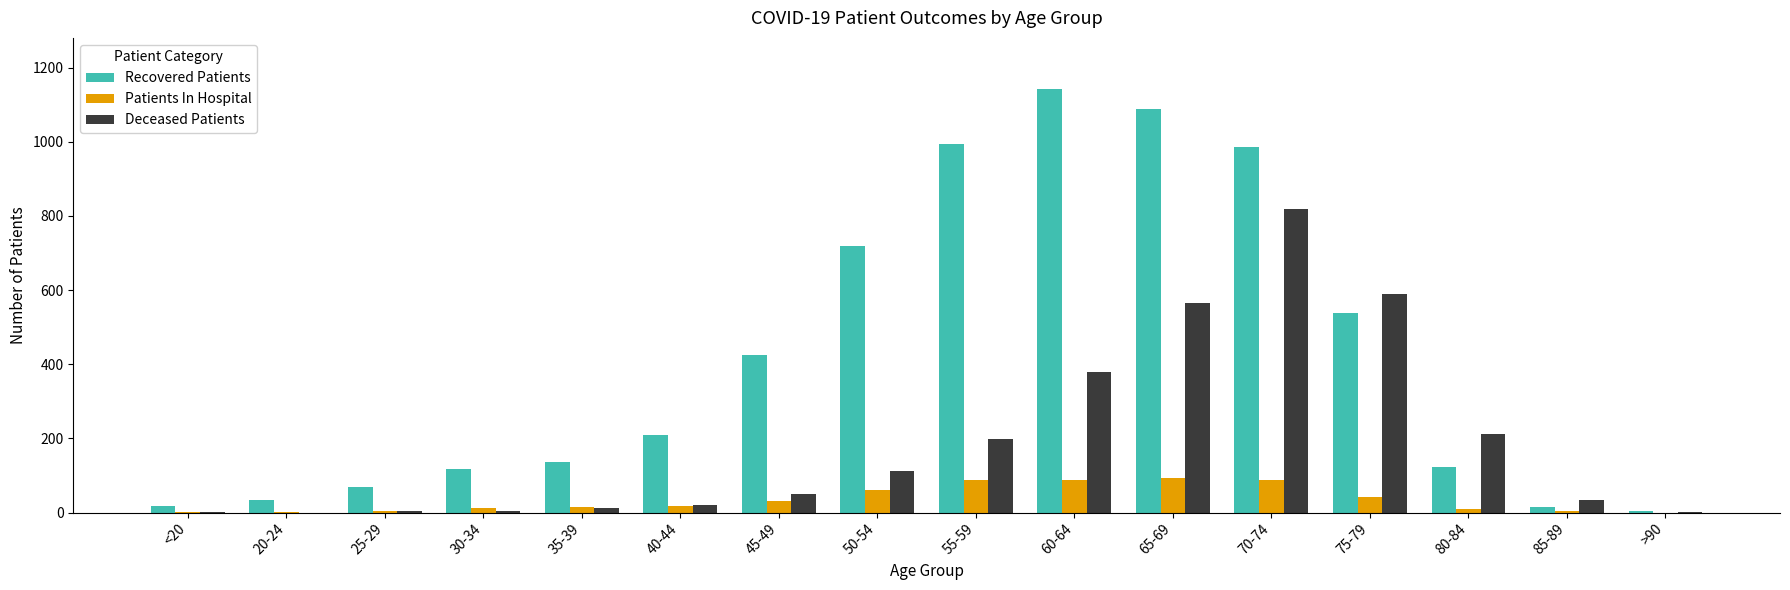

Is the value of Deceased Patients at 45-49 greater than the value of Recovered Patients at <20?

Yes